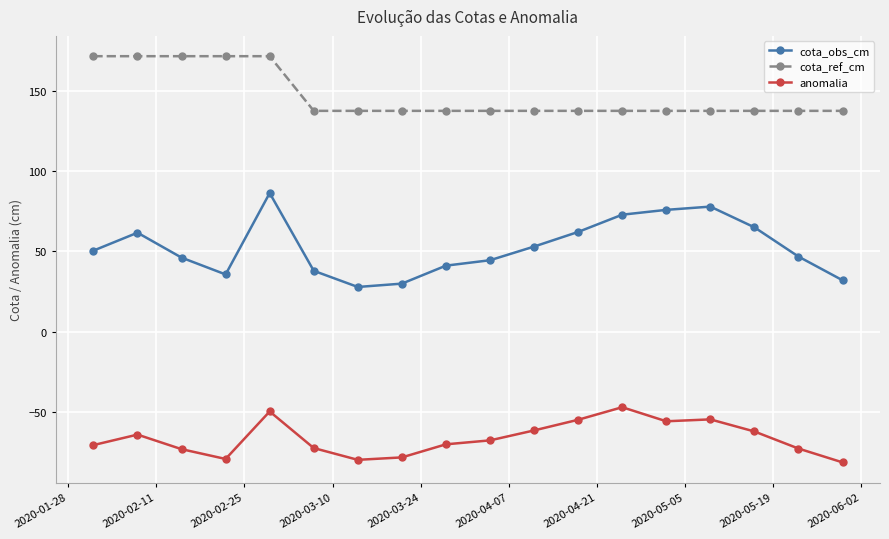

Which series has the largest total across all categories?

cota_ref_cm